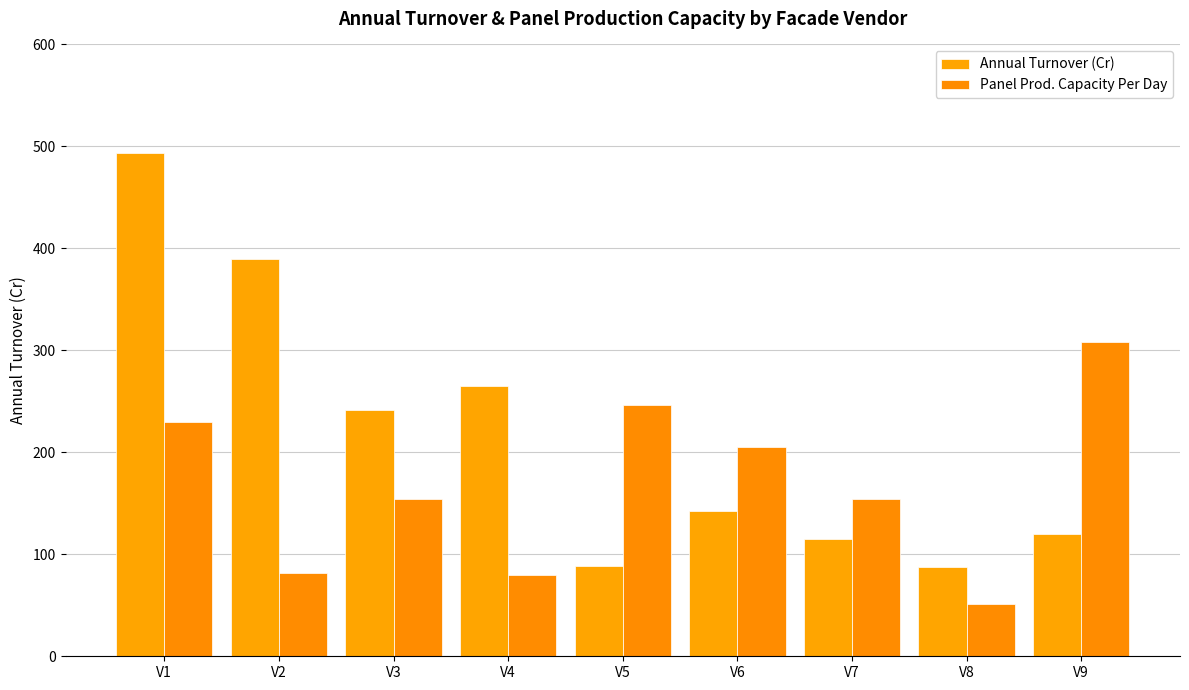

What is the maximum value shown in the chart?

494